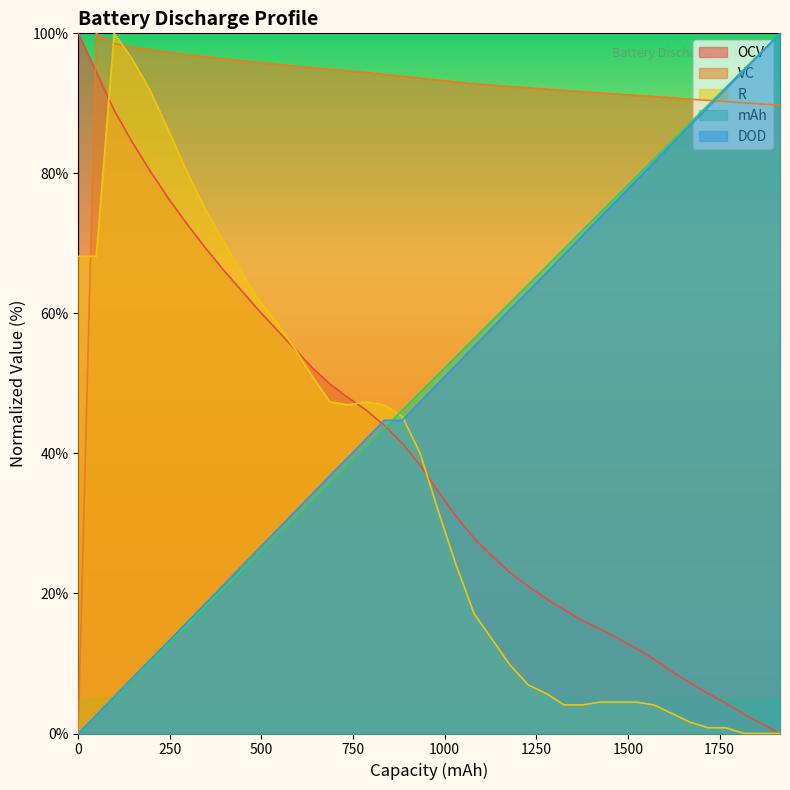

What is the highest value of the DOD series?

100.0